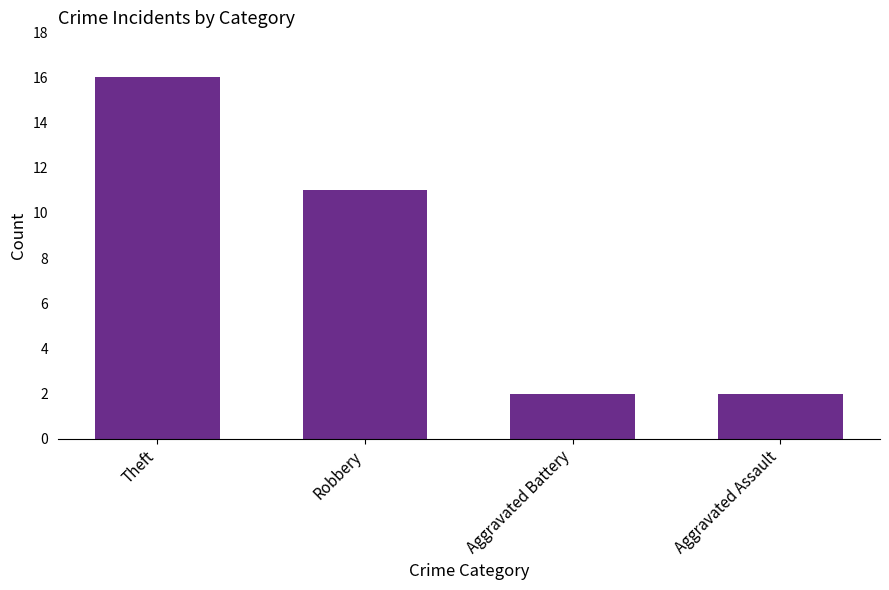

Between Theft and Robbery, which is larger?

Theft